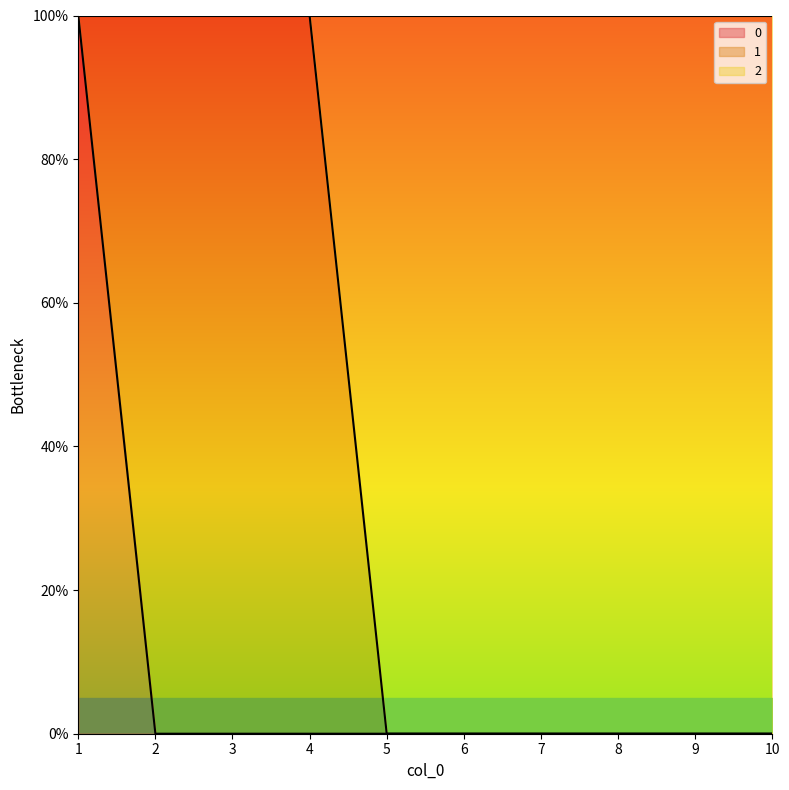

At which category does the chart reach its peak across all series?

1